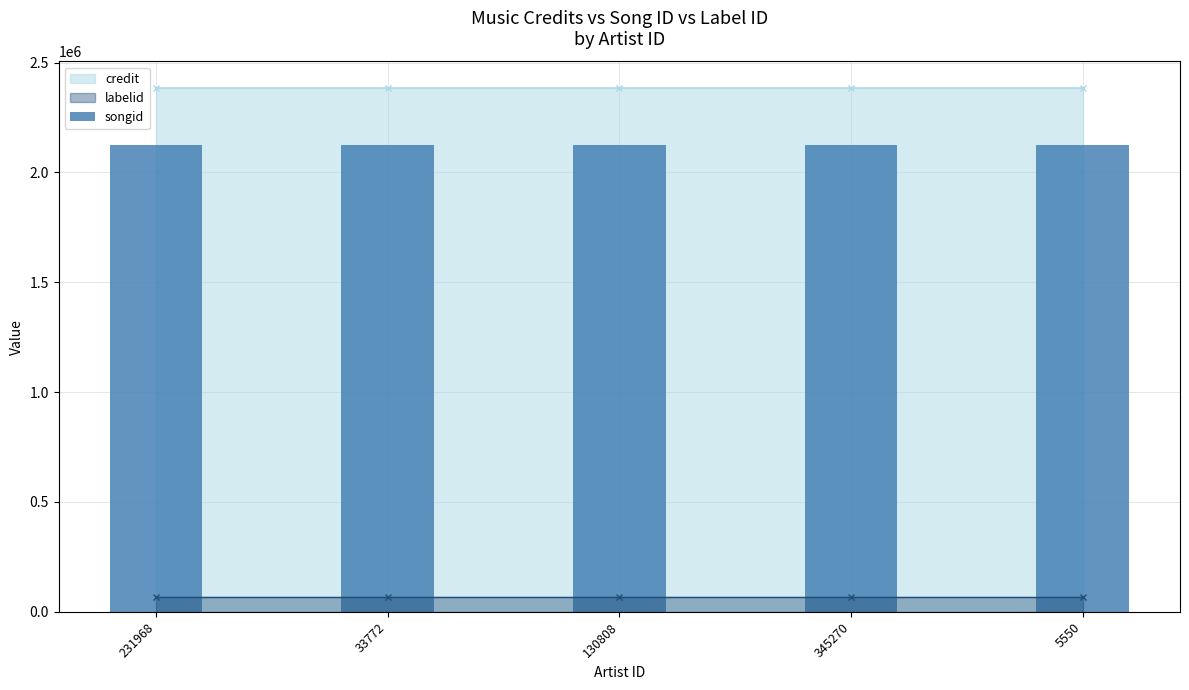

The value of credit at 33772 is 745967. True or false?

False